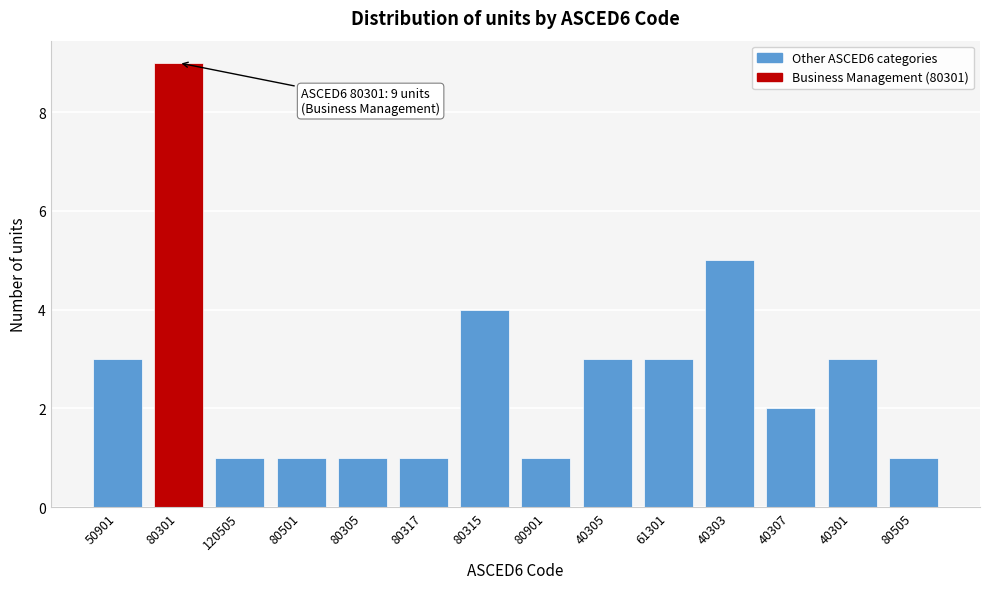

Reading left to right, extract all data points from this chart.

3	9	1	1	1	1	4	1	3	3	5	2	3	1